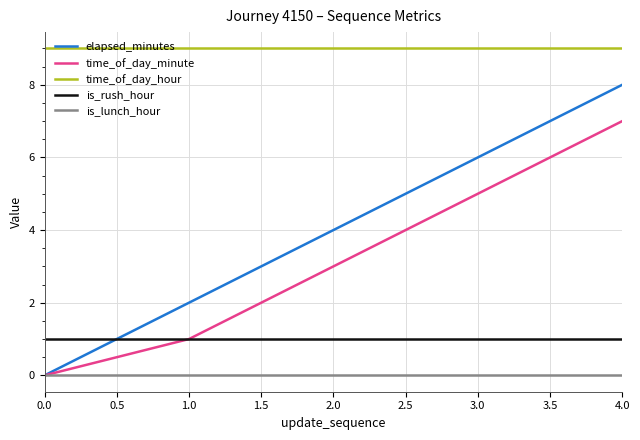

Count the number of categories in the chart.

5